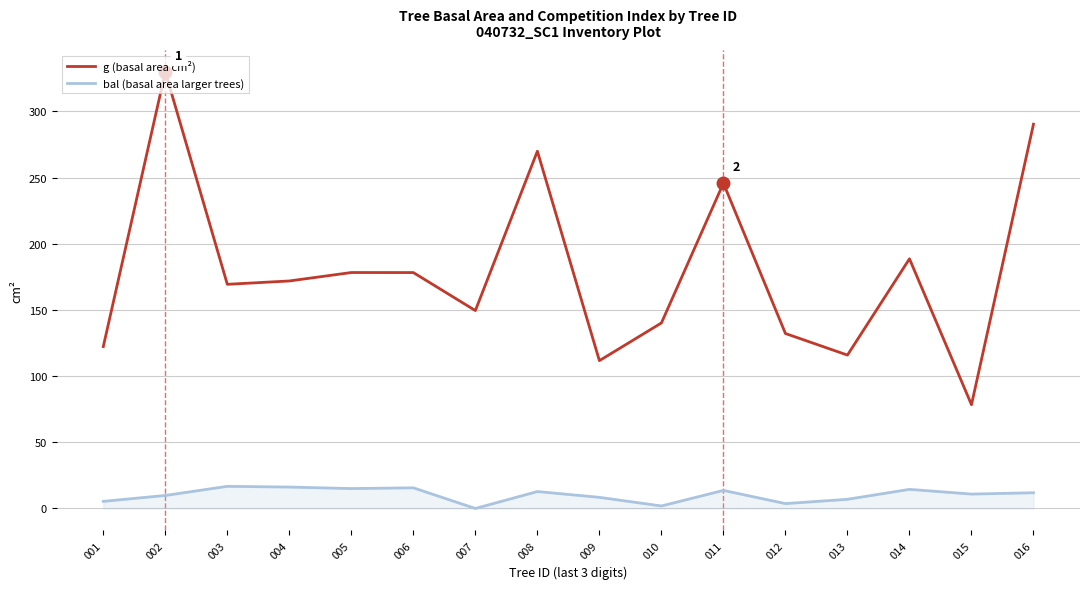

True or false: bal (basal area larger trees) and g (basal area cm²) intersect in this chart.

False